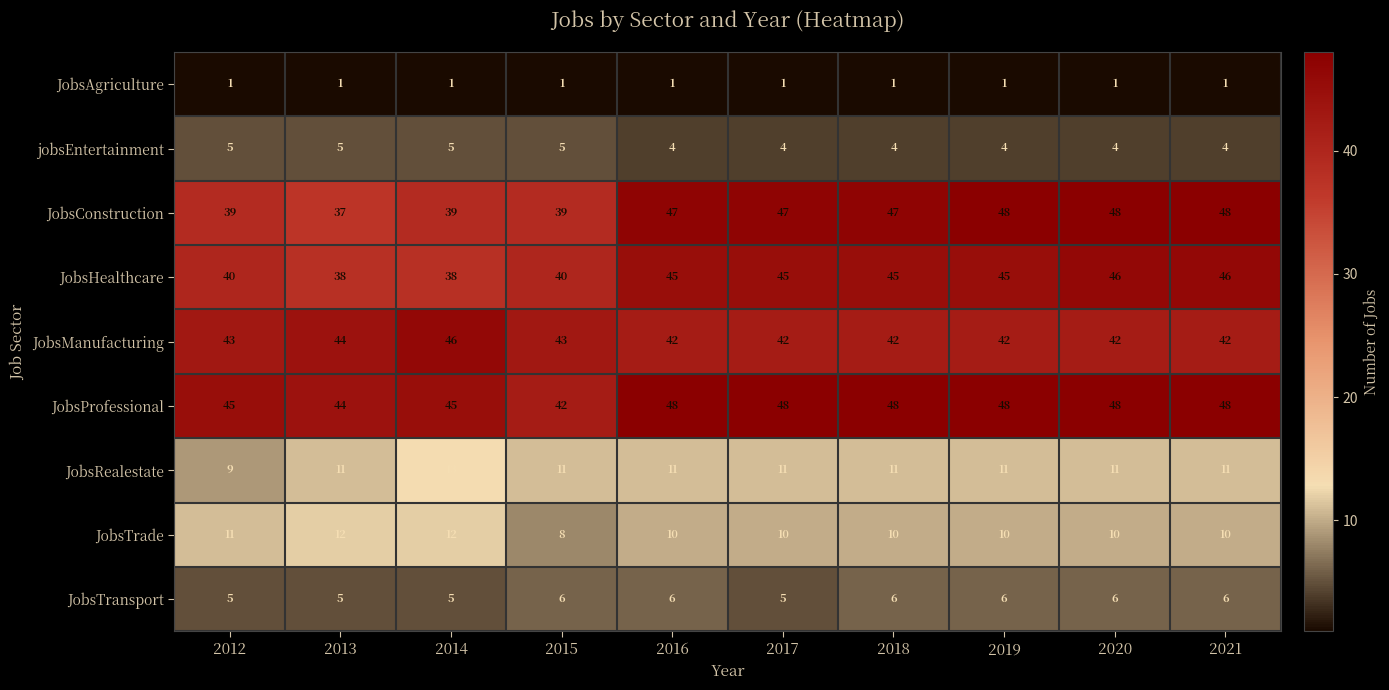

What is the difference between the second highest and minimum values in the JobsHealthcare series?

8